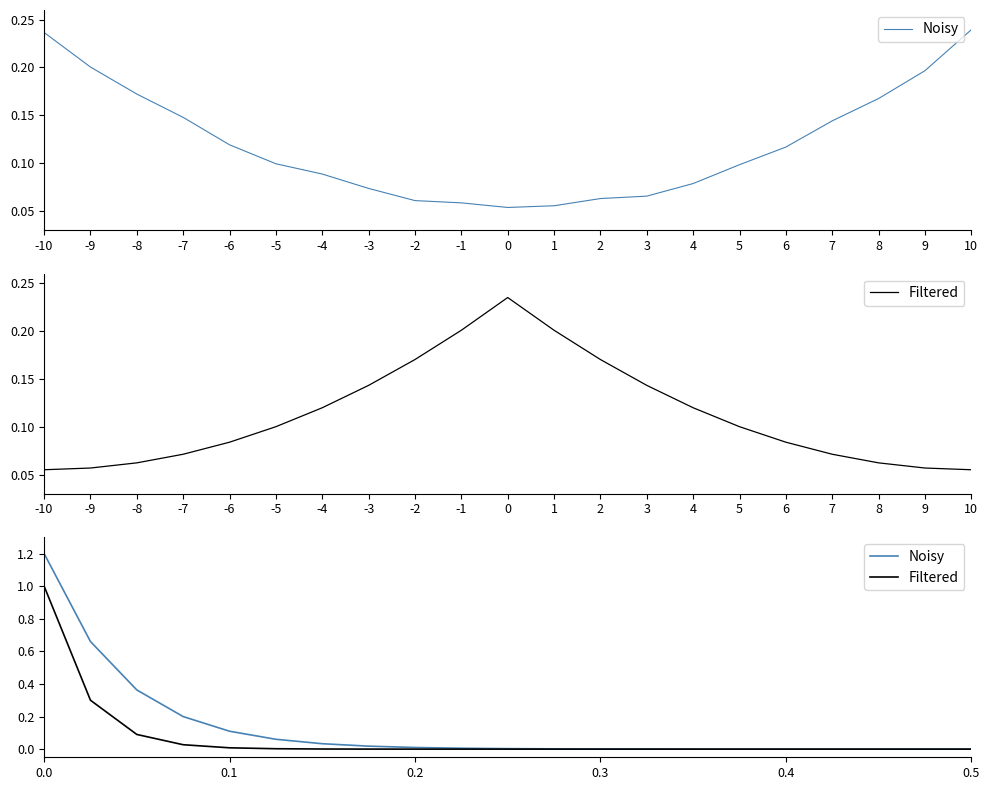

True or false: Filtered and Noisy intersect in this chart.

False